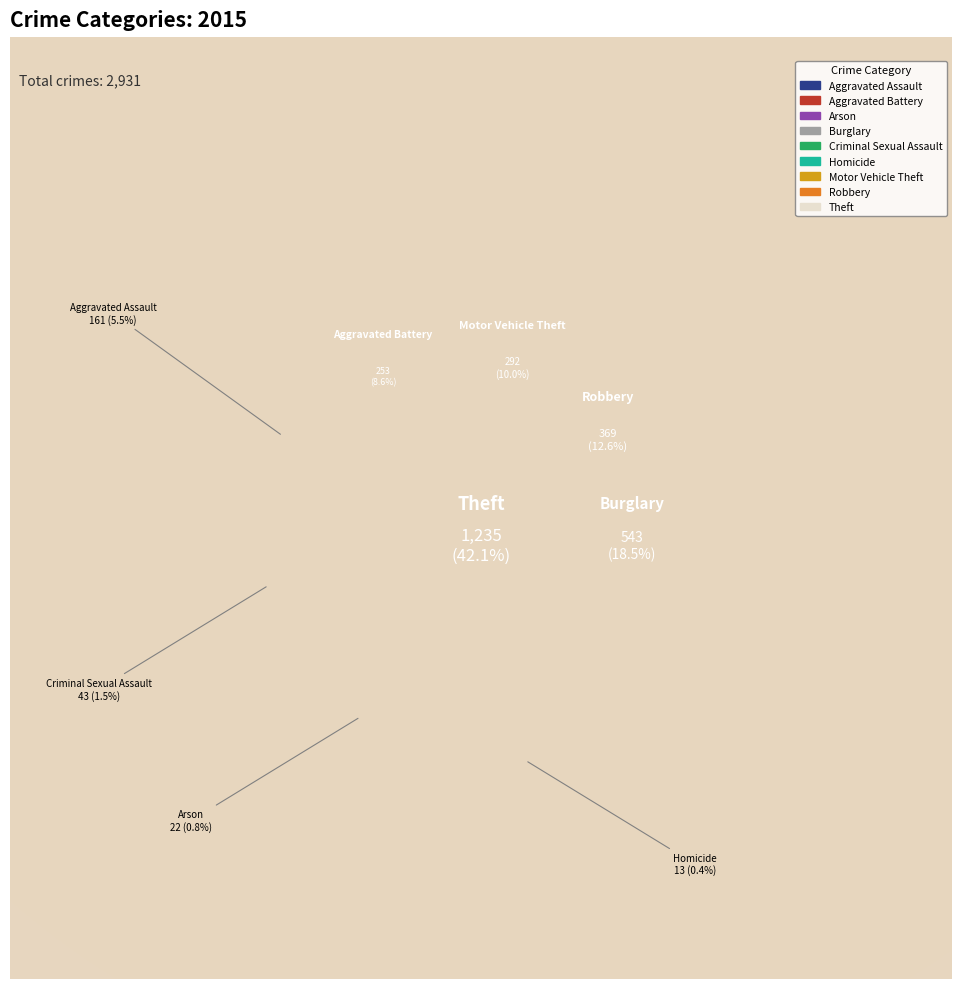

Is Criminal Sexual Assault the majority of the pie?

No